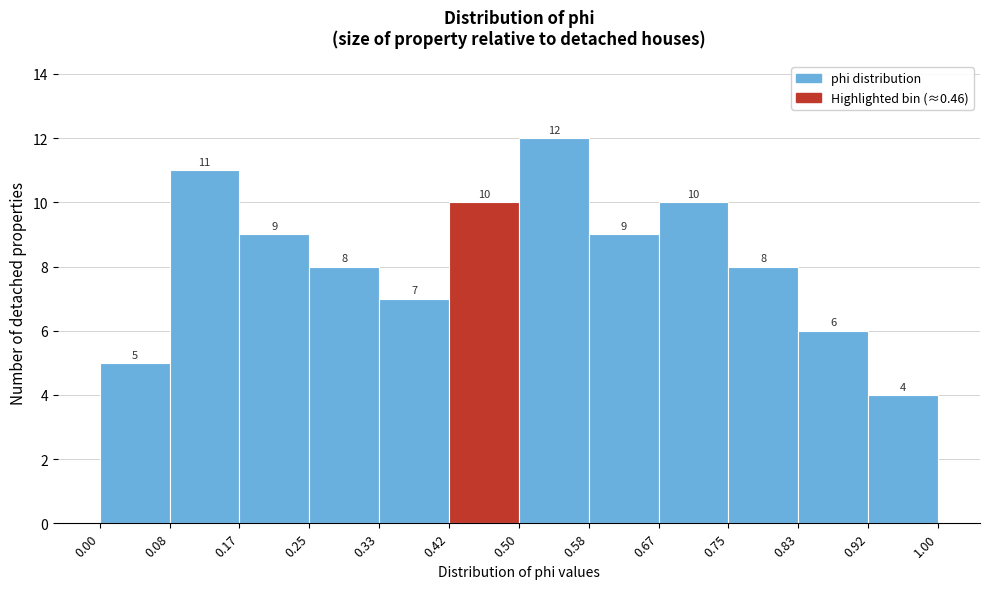

Which range on the x-axis has the tallest bar?

0.50 to 0.58